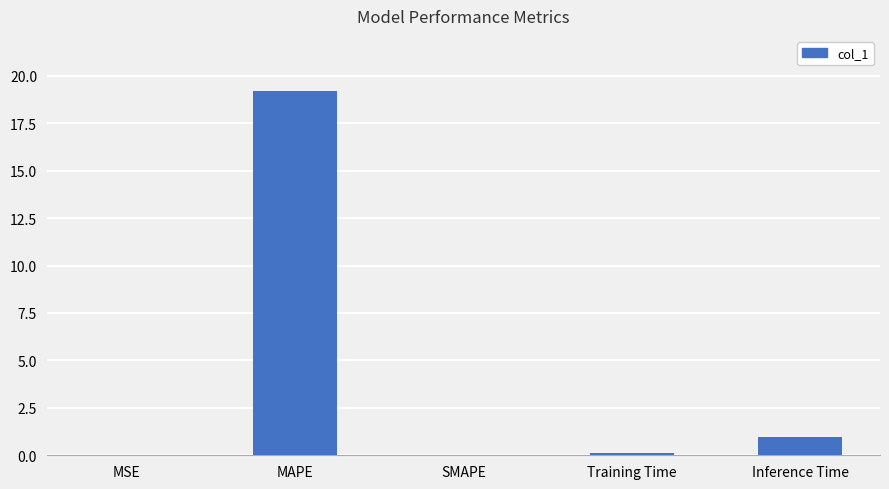

True or false: the data shows 5.0 at MAPE.

False